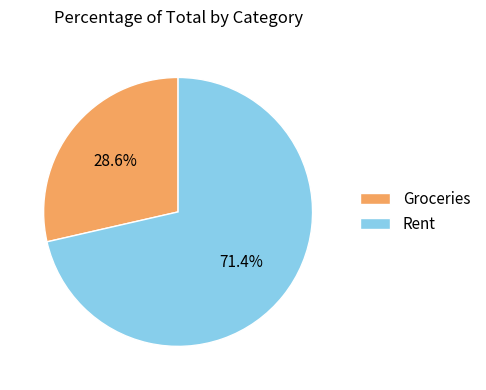

Which slice is the largest?

Rent